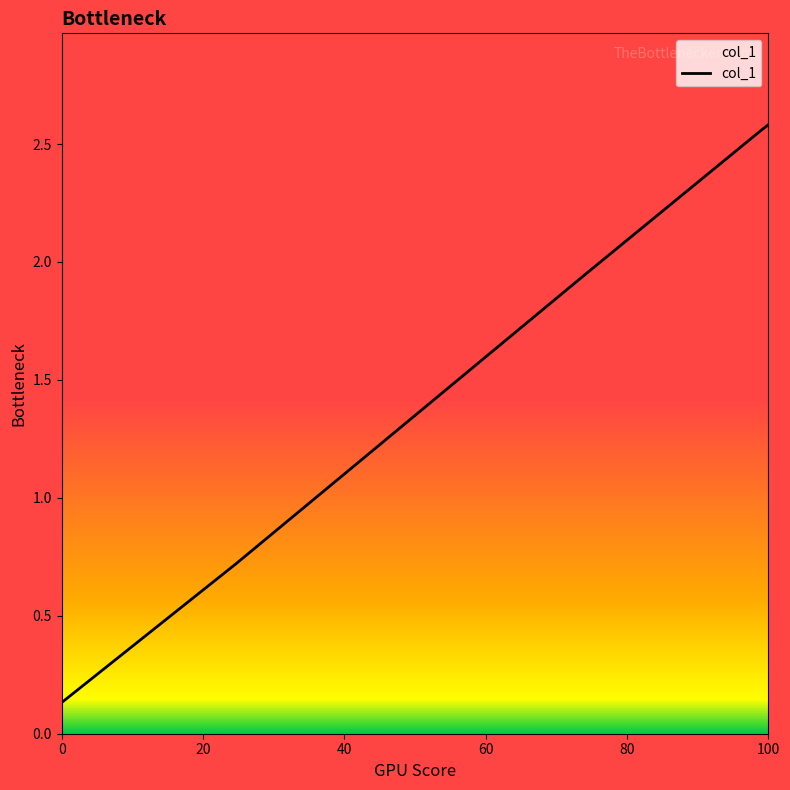

What is the average value?

1.5